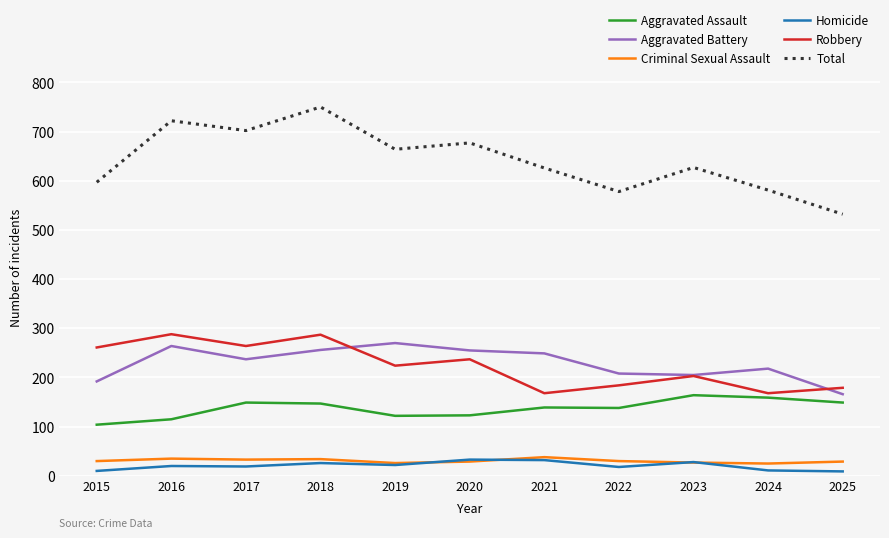

What is the difference between the second highest and second lowest values in the Aggravated Battery series?

72